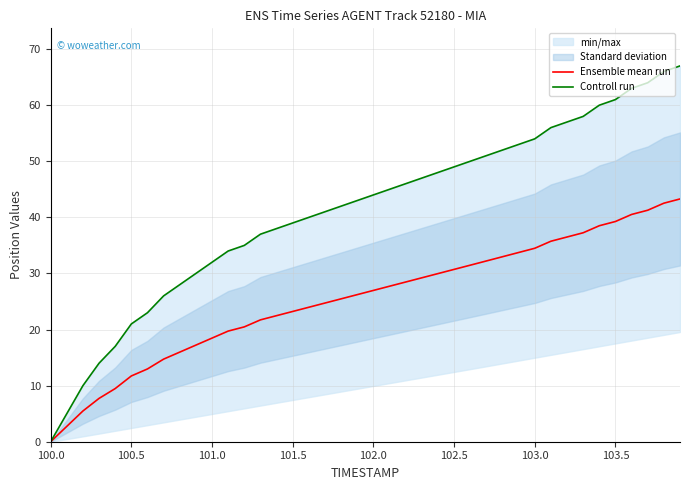

True or false: Ensemble mean run and Controll run cross at least once.

False